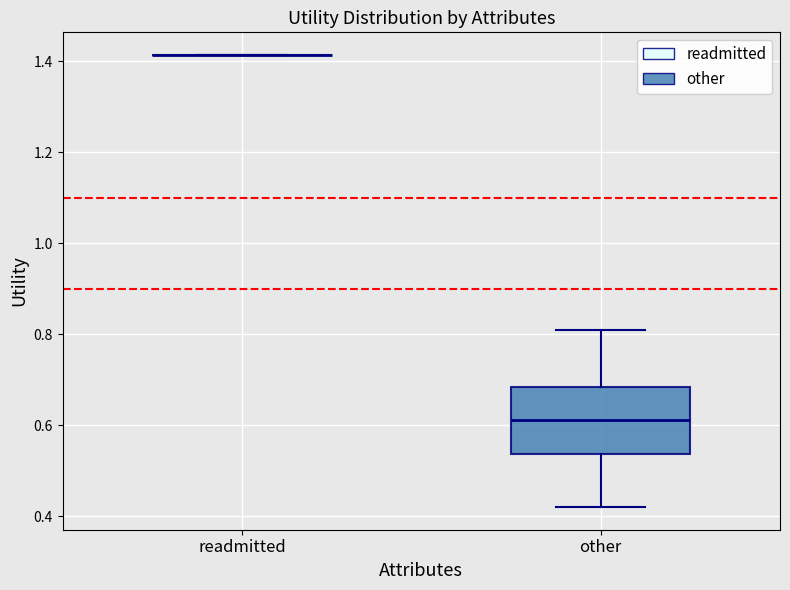

Comparing the boxes themselves (not the whiskers), which one is the tallest?

other